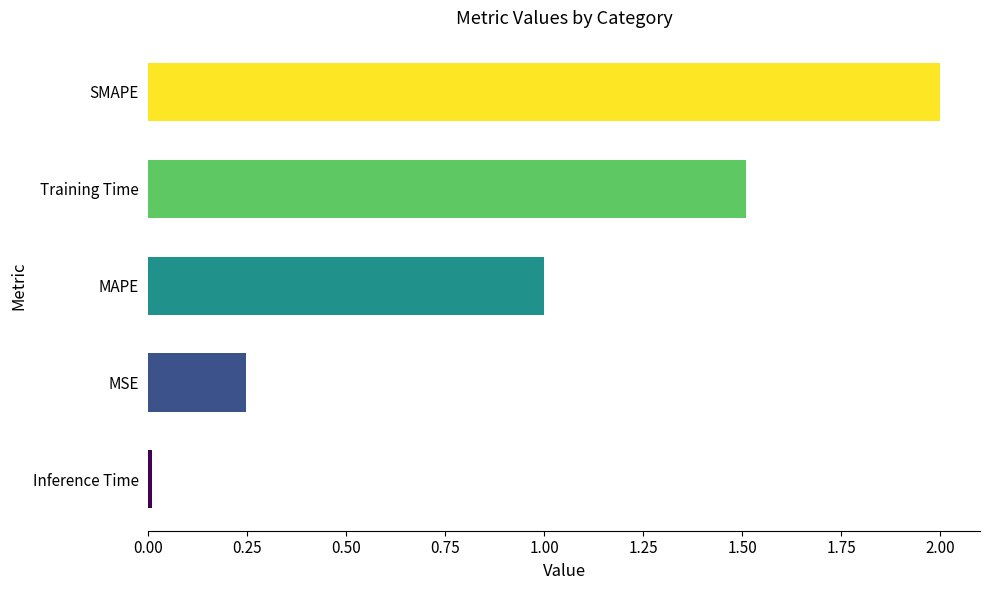

Count the number of data series in this chart.

1